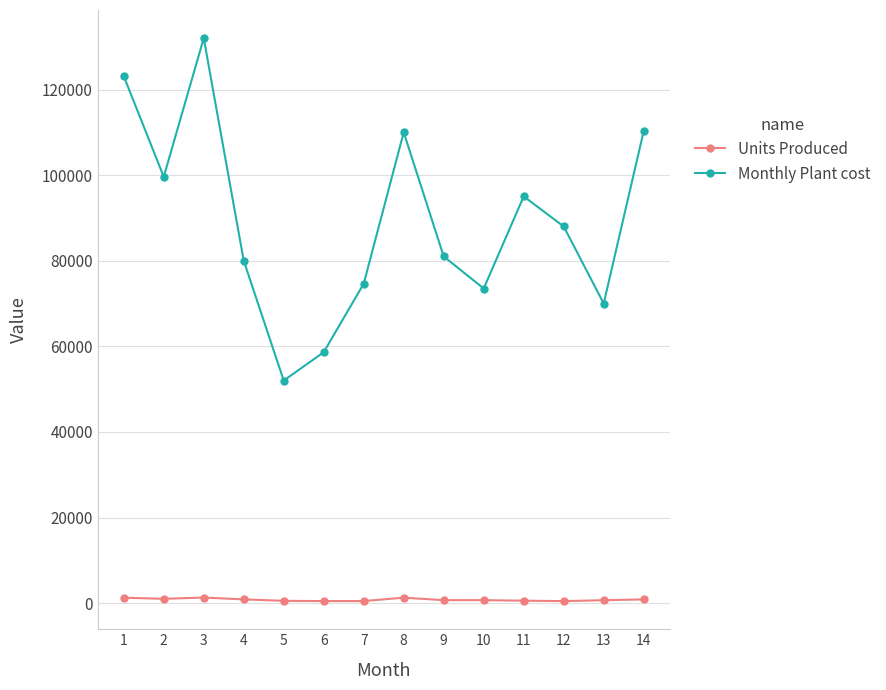

At which category does Monthly Plant cost reach its first local valley?

2